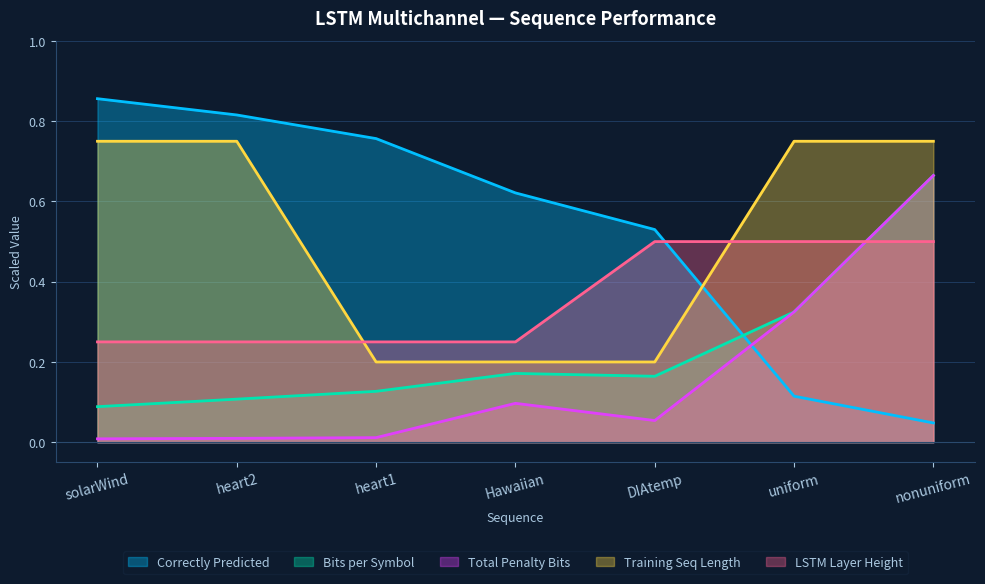

What value does the LSTM Layer Height series have at heart2?

0.2